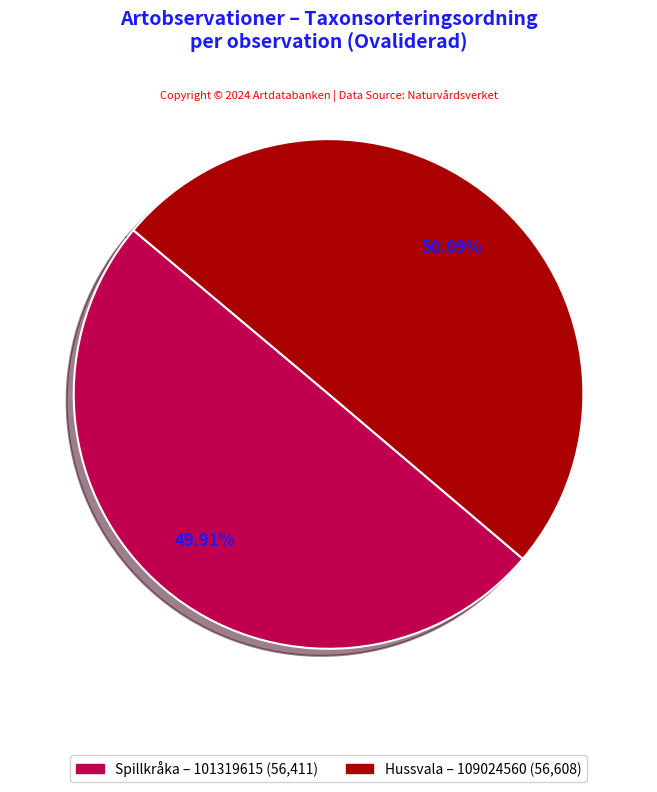

Does any single category account for the majority?

Yes